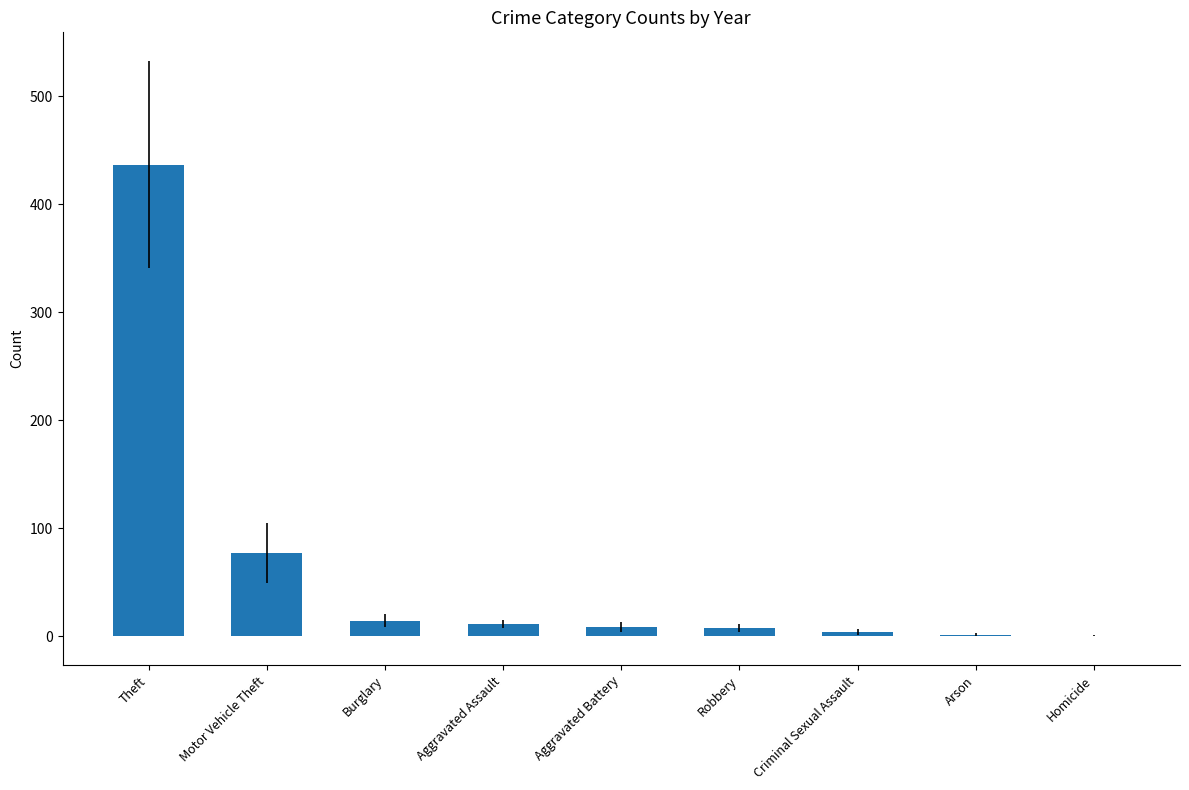

How many distinct data groups are displayed?

1